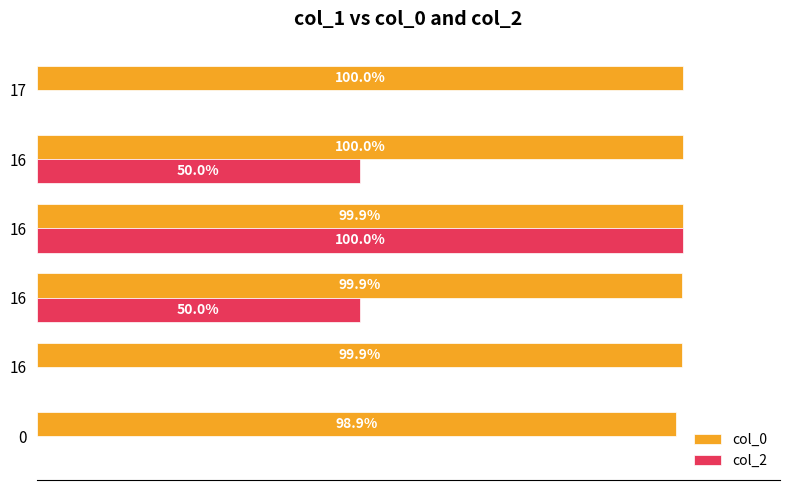

What is the highest value of the col_0 series?

100.0